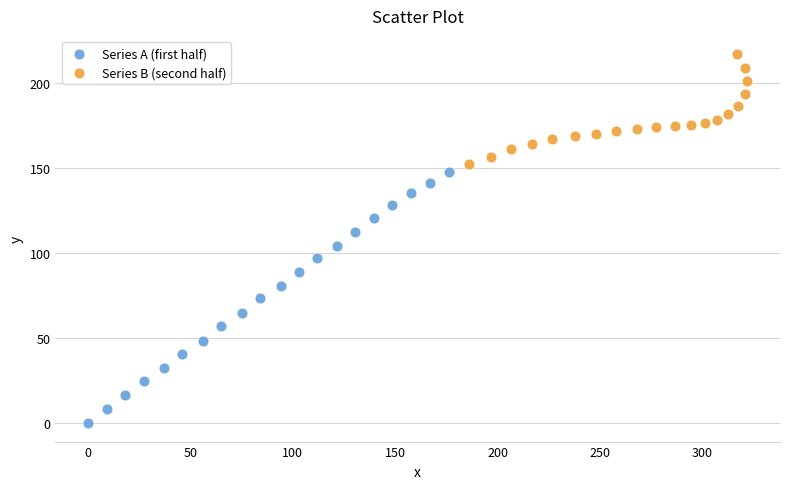

What are all the series names shown in the legend?

Series A (first half), Series B (second half)